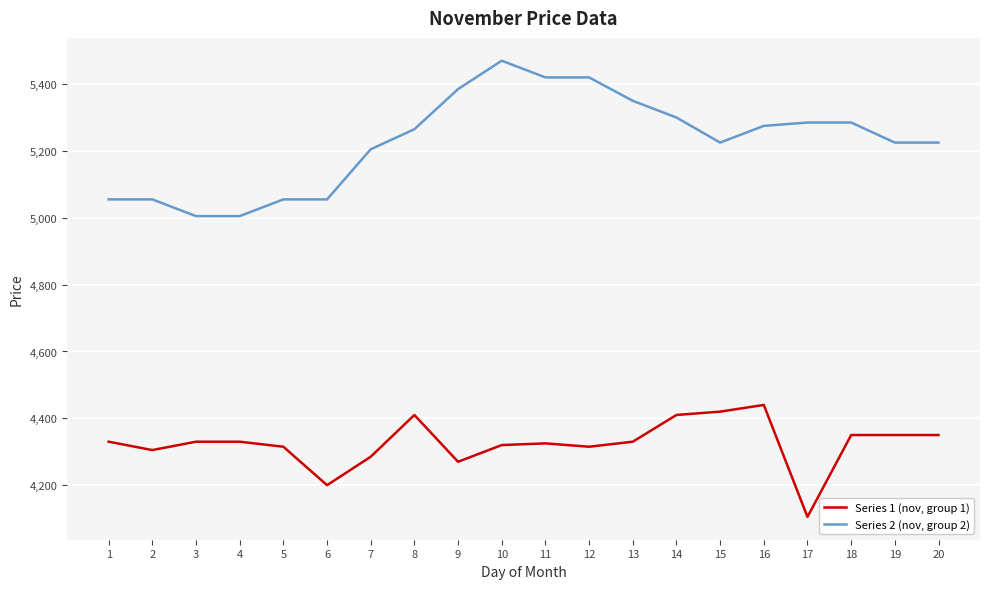

Is it true that Series 1 (nov, group 1) equals 4320 at 10?

True